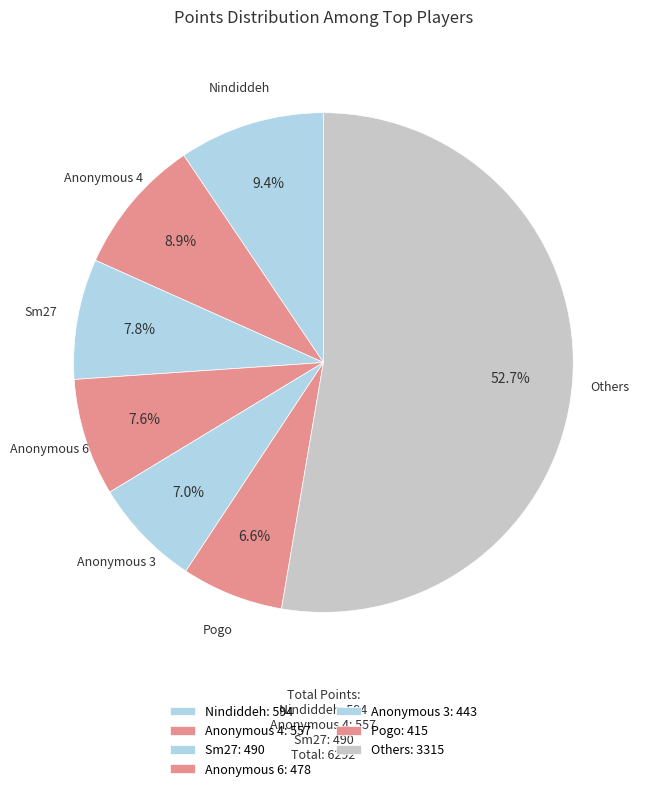

Count the number of slices in the pie.

7